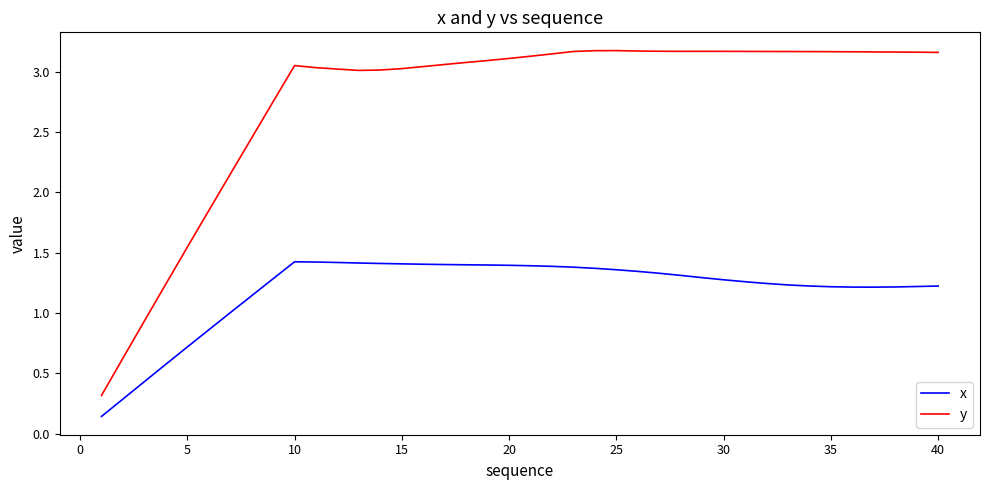

What is the minimum value for y?

0.3